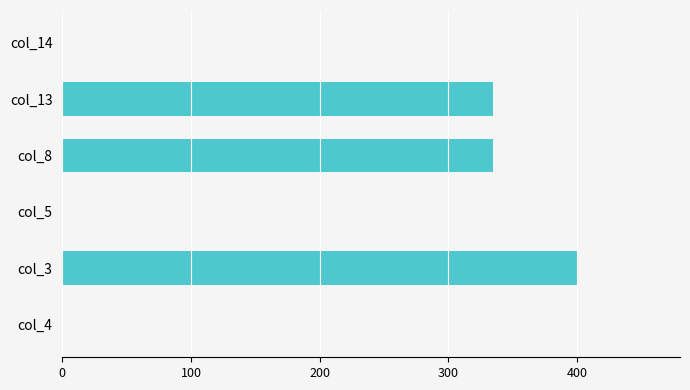

How many distinct data groups are displayed?

1